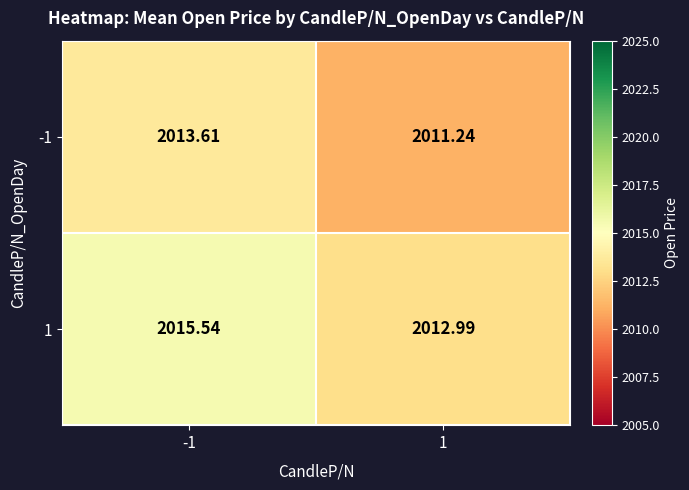

How many data points in 1 are less than 2015?

1